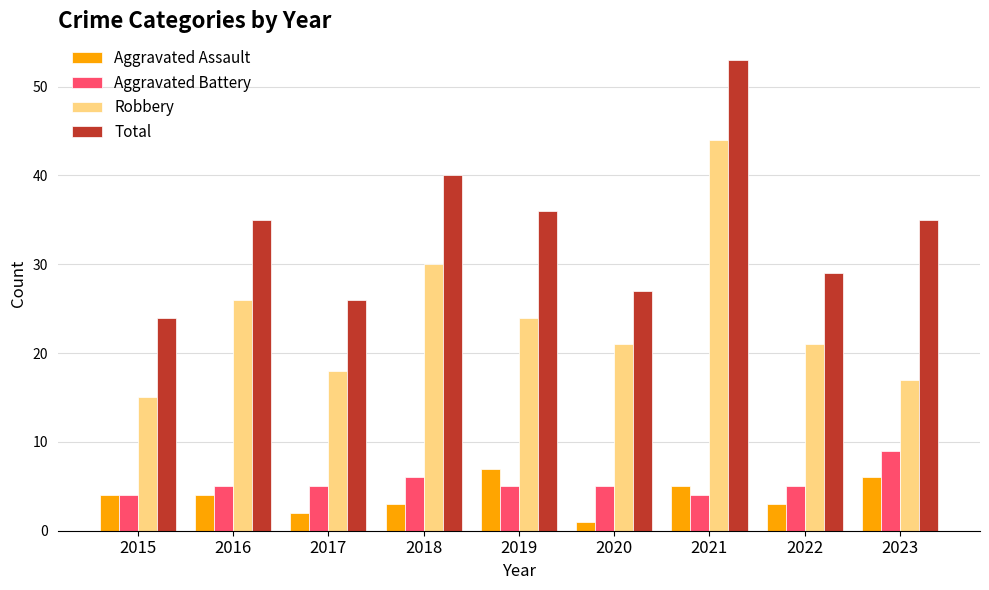

How many bars are there in each group?

4